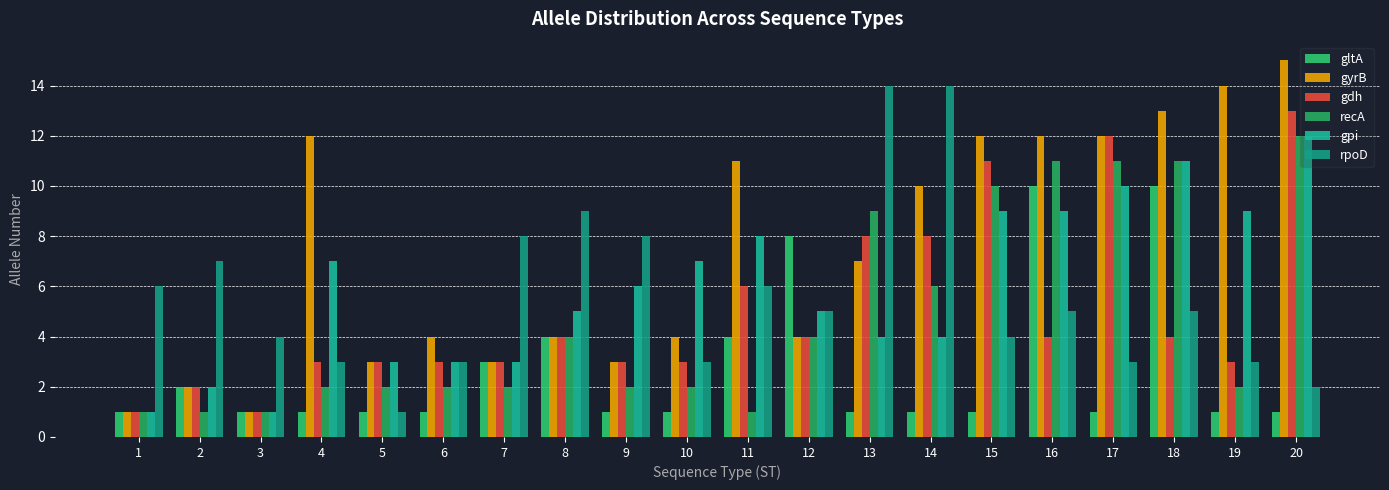

Rank the categories by recA value from lowest to highest.

1, 2, 3, 11, 4, 5, 6, 7, 9, 10, 19, 8, 12, 14, 13, 15, 16, 17, 18, 20